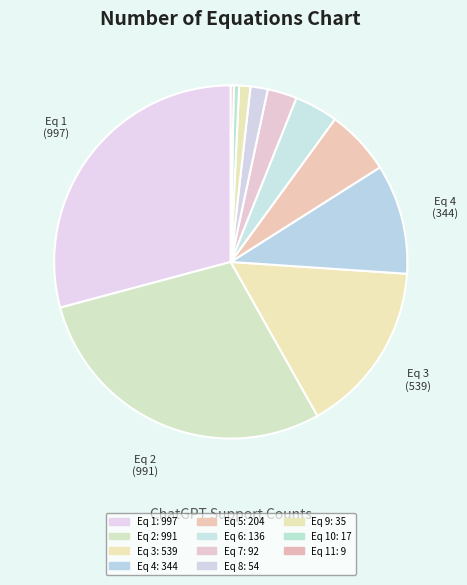

Does any single category account for the majority?

No